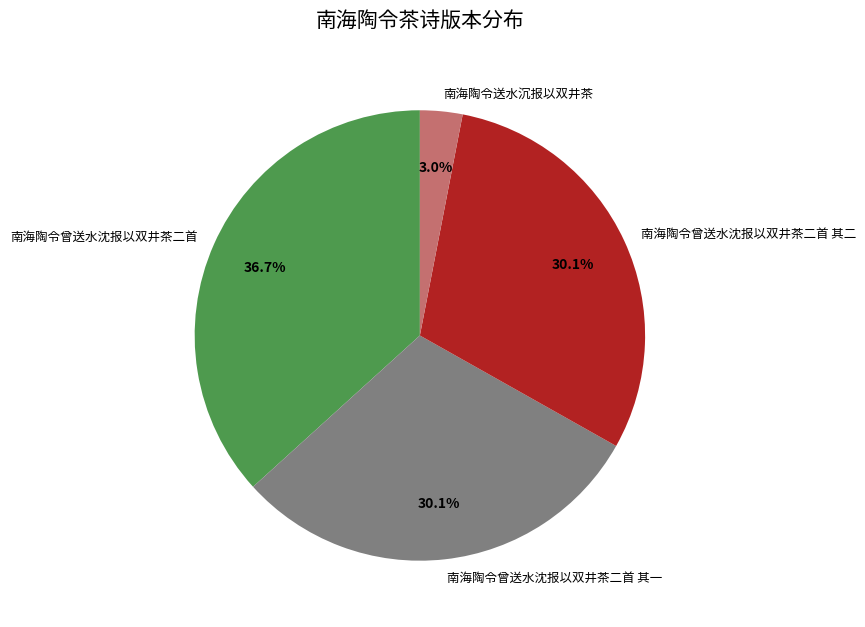

Count the number of slices in the pie.

4